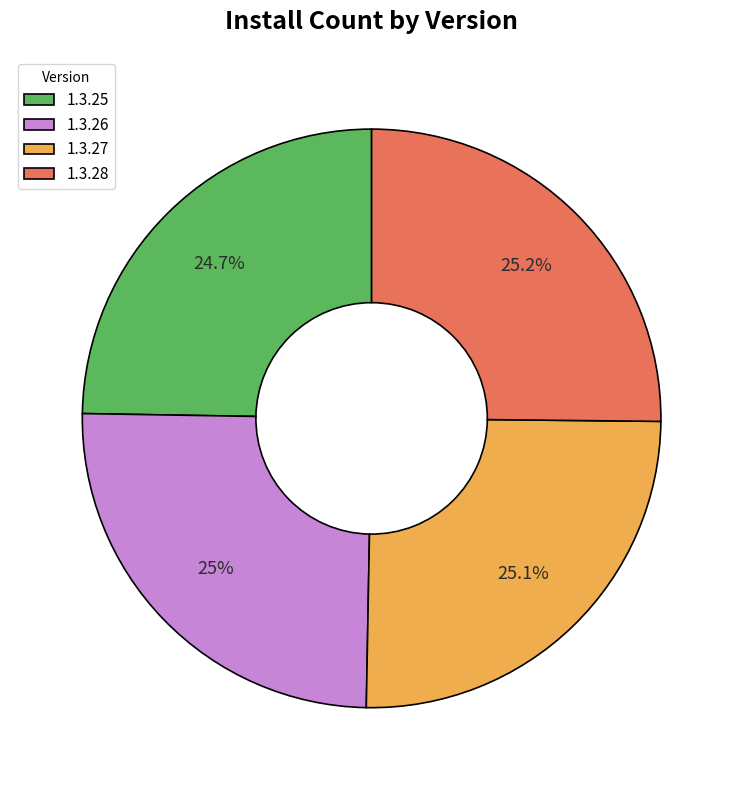

Does 1.3.27 account for over 50% of the chart?

No